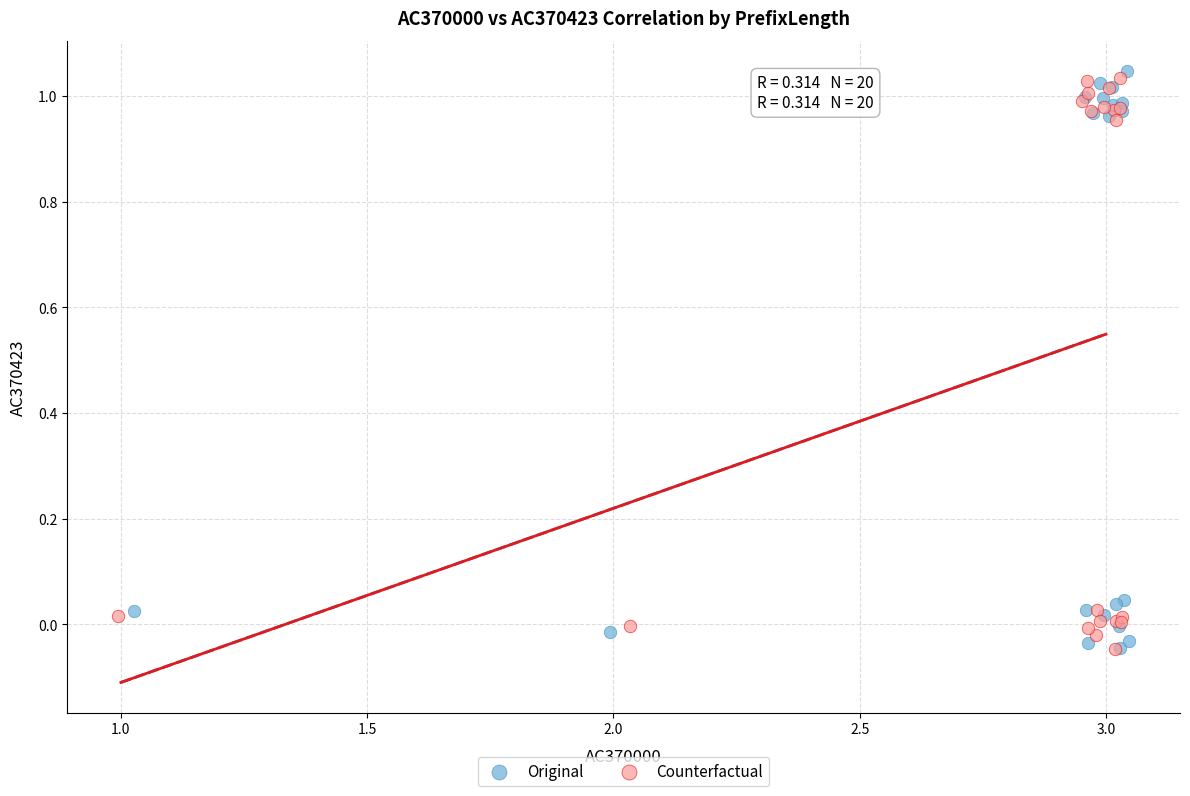

What are all the series names shown in the legend?

Original, Counterfactual